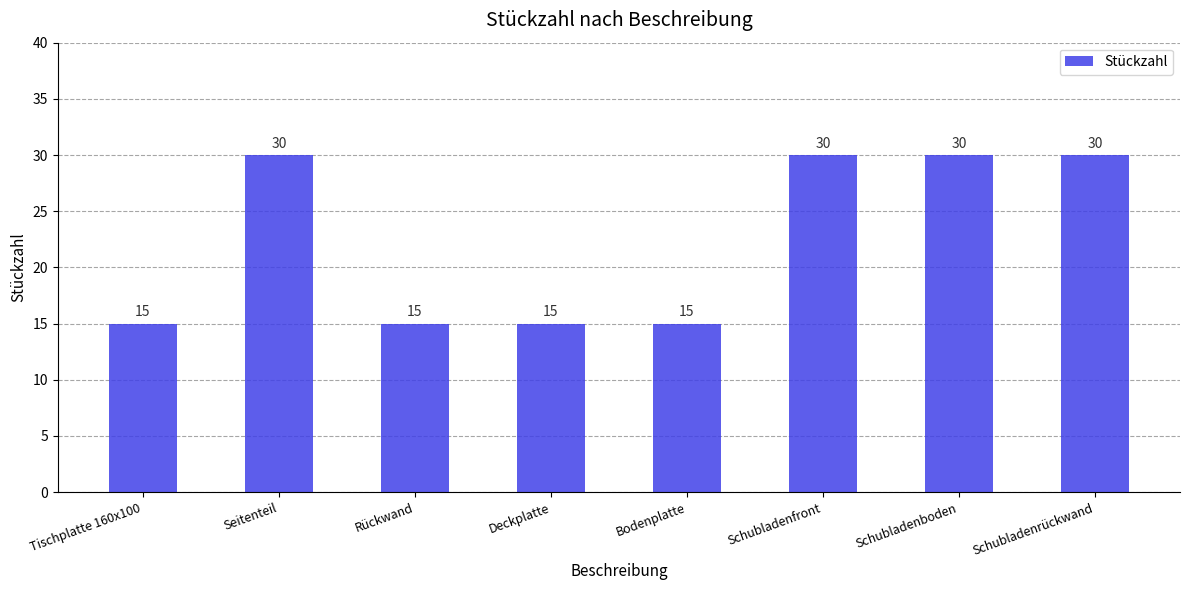

What is the sum of the values at Schubladenrückwand and Seitenteil?

60